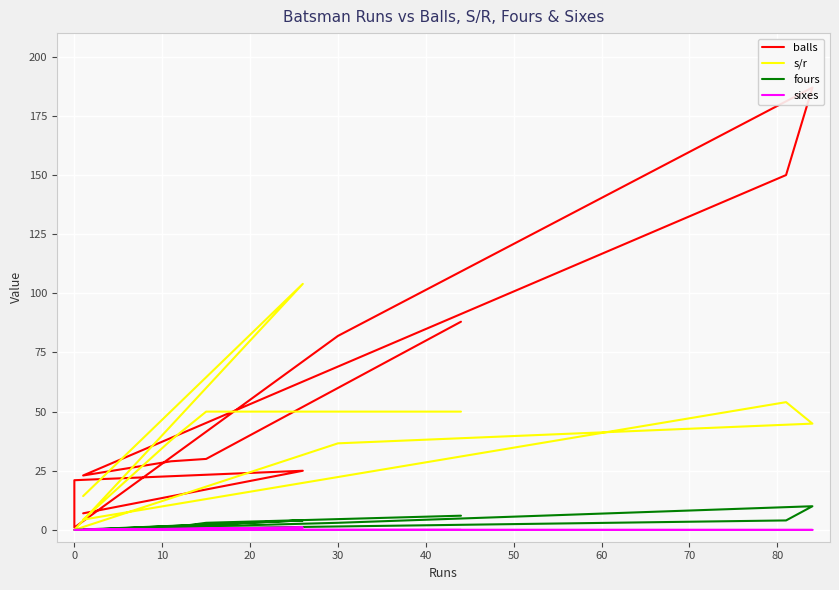

What is the label of the 5th point from the left?

30